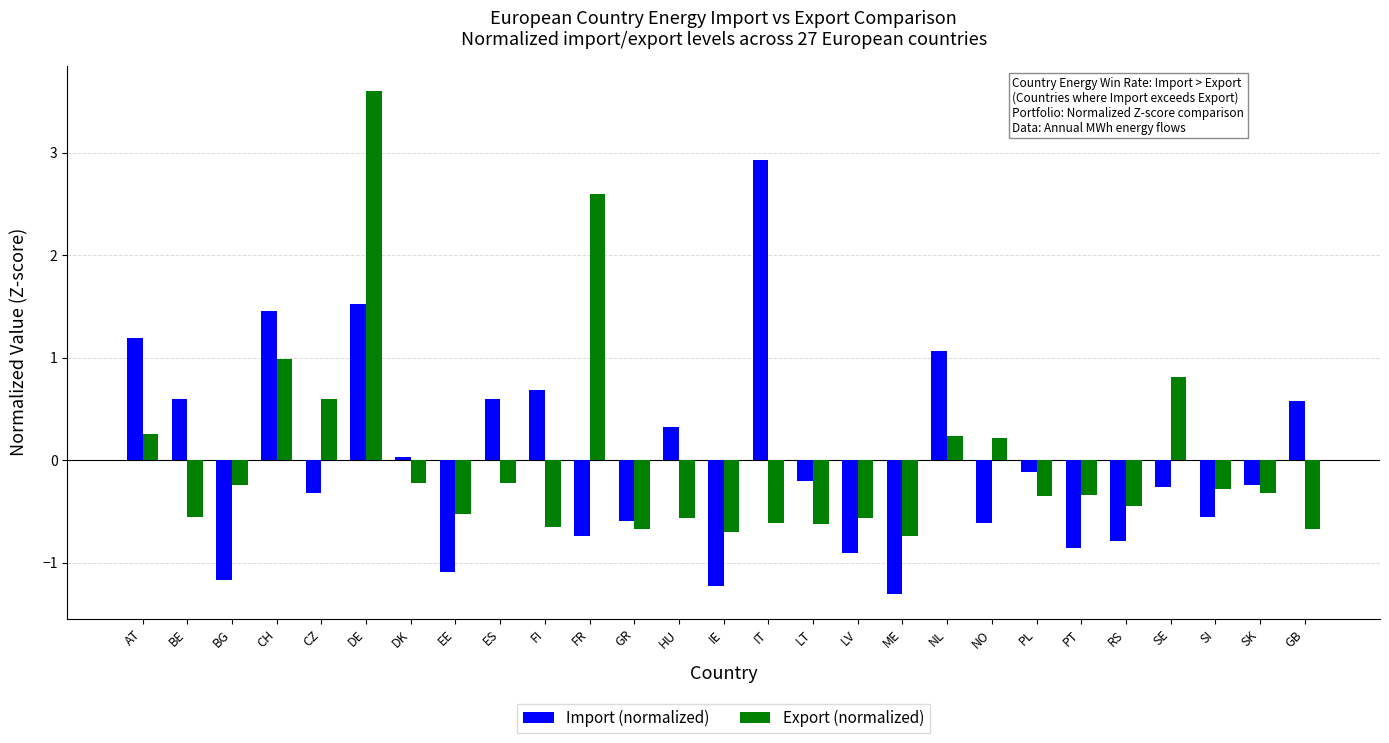

At which category does the chart reach its peak across all series?

DE